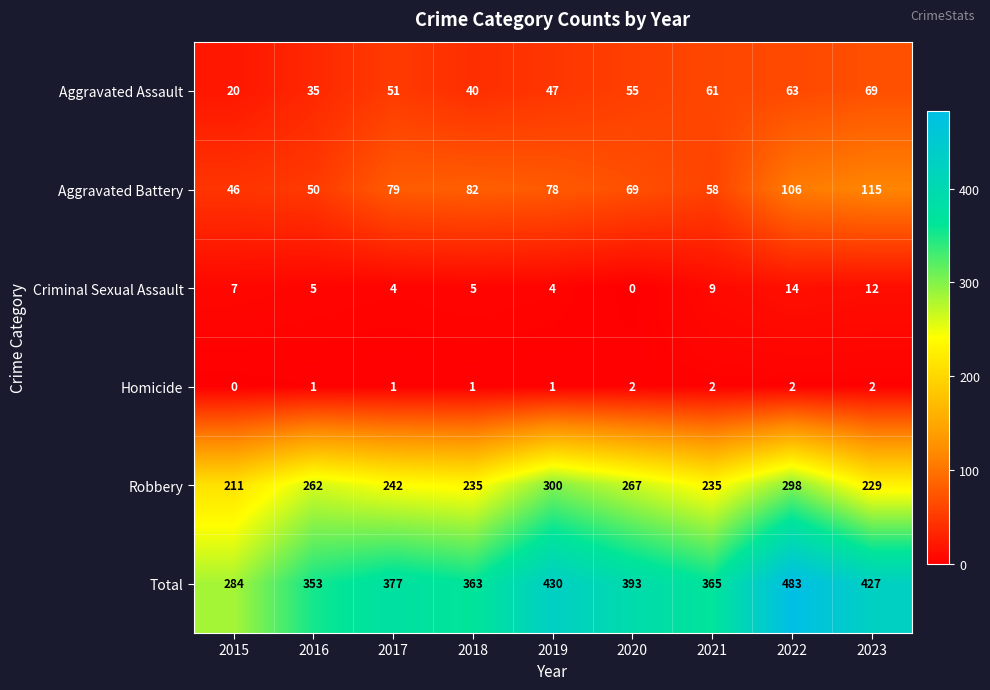

What is the total value across all series at 2018?

726